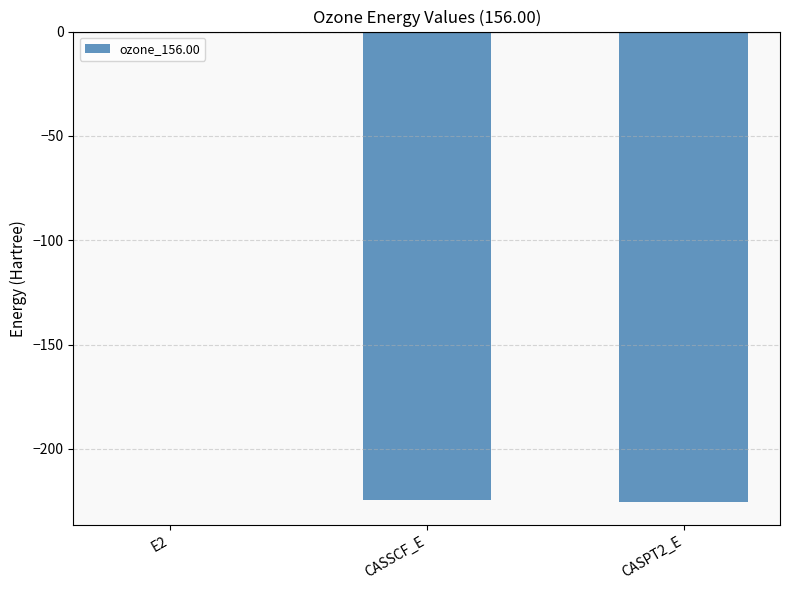

Which label corresponds to the largest value in the chart?

E2